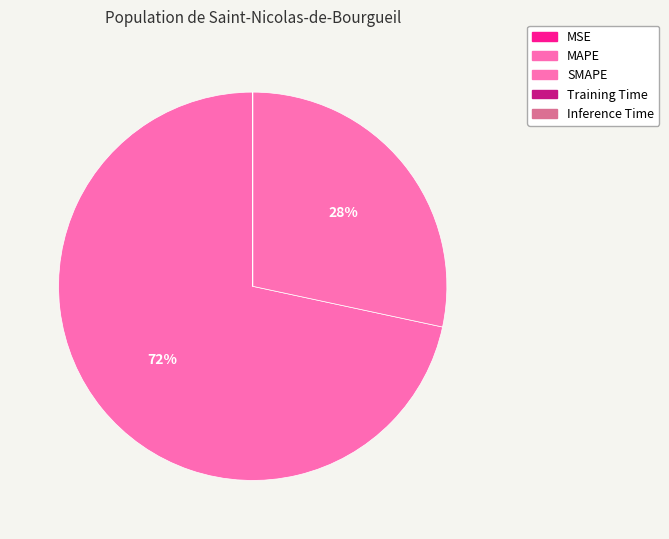

To the nearest percent, what is the combined percentage of SMAPE and MSE?

28%